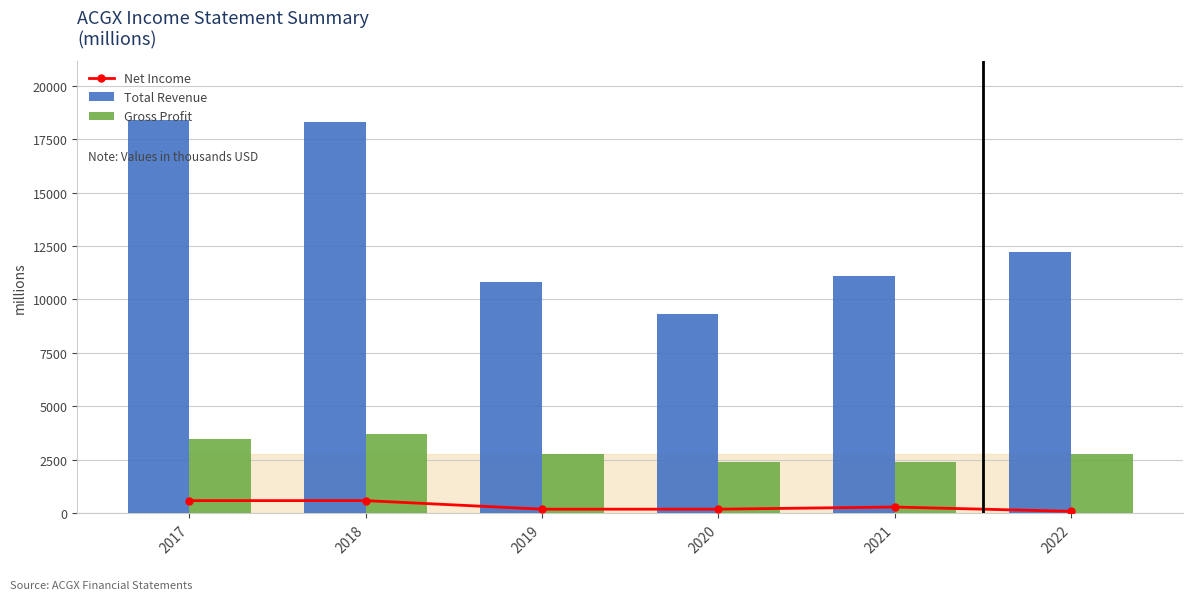

What is the sum of all Net Income values?

2000